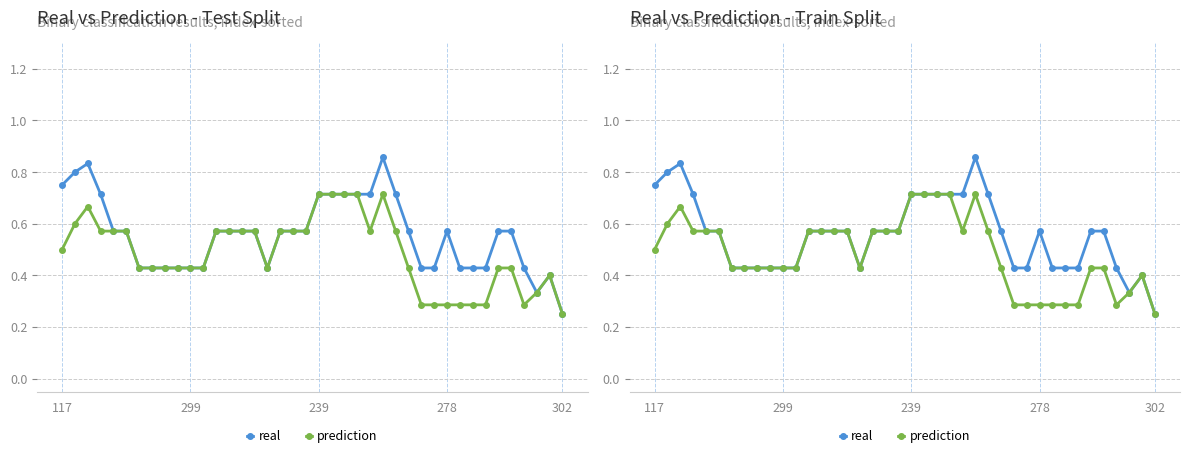

True or false: prediction and real cross at least once.

False